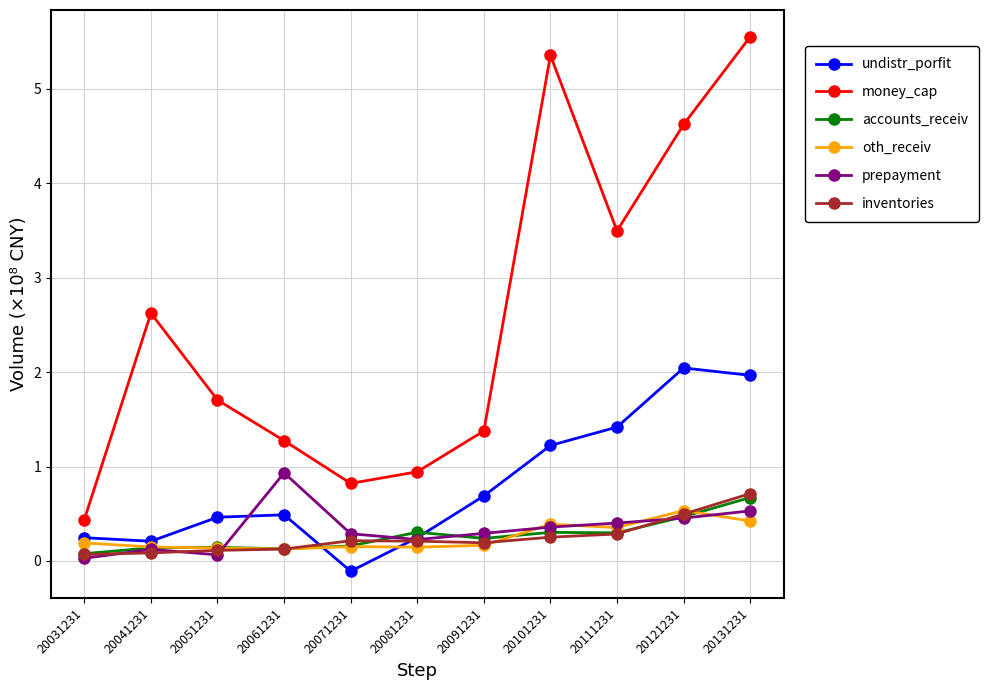

What is the value of the prepayment point at the 6th from the left?

0.2